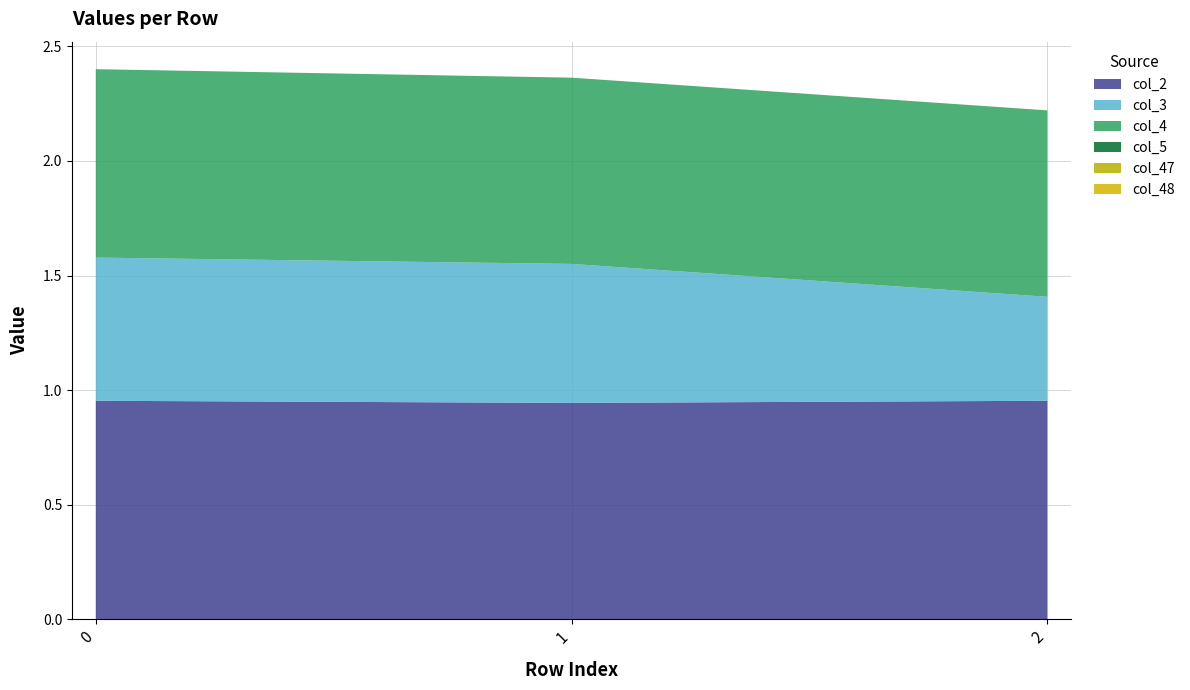

Reading left to right, extract all data points from this chart.

col_2: 0=1.0	1=0.9	2=1.0
col_3: 0=0.6	1=0.6	2=0.5
col_4: 0=0.8	1=0.8	2=0.8
col_5: 0=0.0	1=0.0	2=0.0
col_47: 0=0.0	1=0.0	2=0.0
col_48: 0=0.0	1=0.0	2=0.0